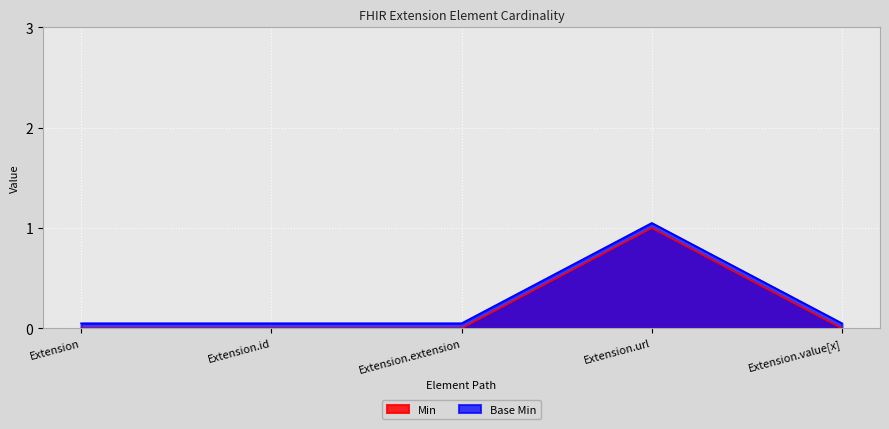

Reading right to left, transcribe all the data shown in this chart.

Min: 0.0	1.0	0.0	0.0	0.0
Base Min: 0.1	1.1	0.1	0.1	0.1